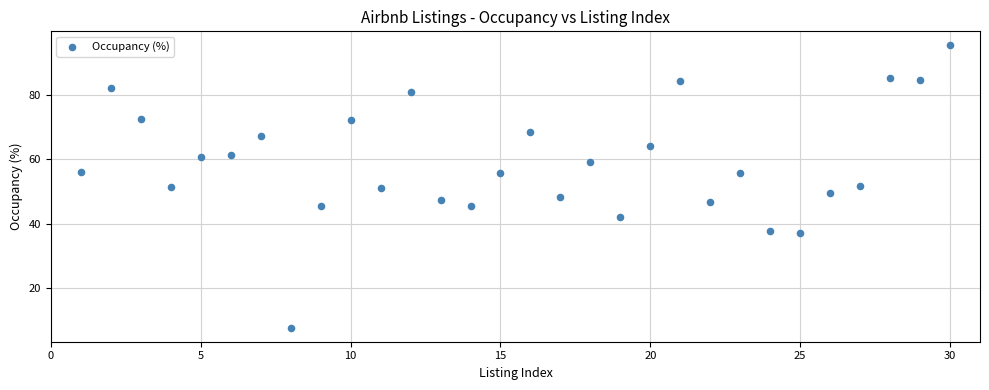

What is the range of X values (max minus min)?

29.0